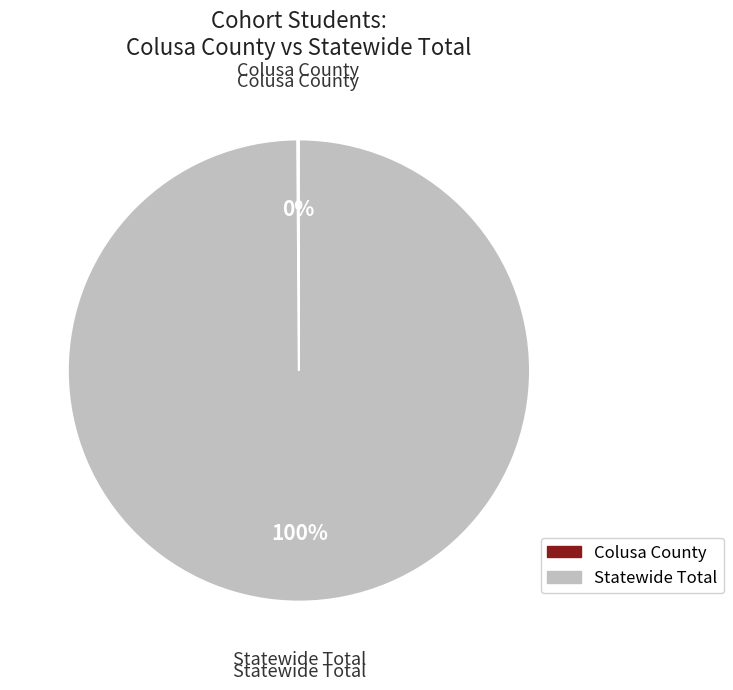

Which category accounts for the majority?

Statewide Total